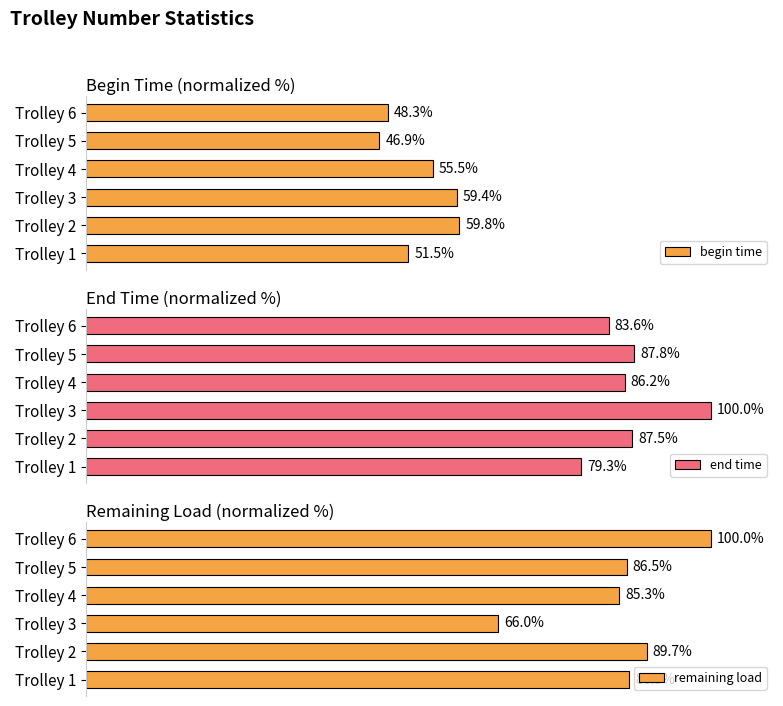

At which label is end time closest to 89?

Trolley 5